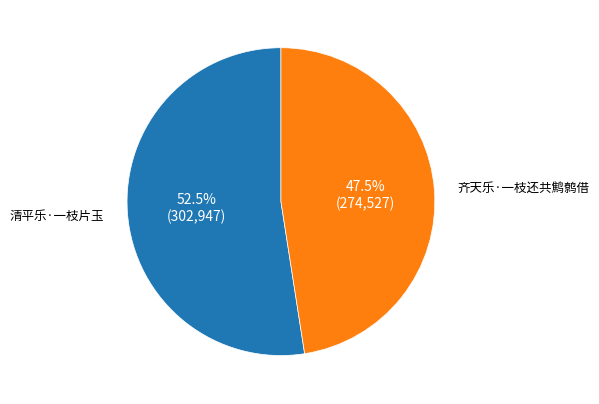

Count the number of slices in the pie.

2